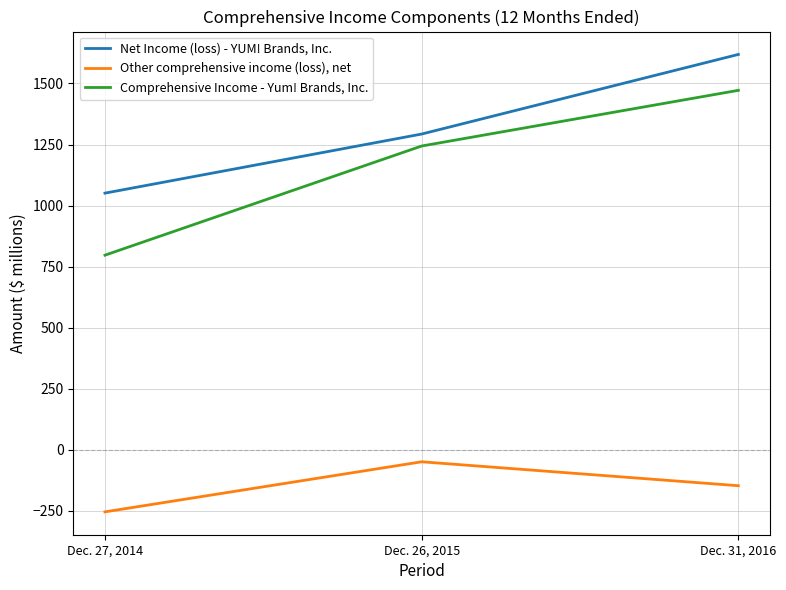

What is the maximum value shown in the chart?

1619